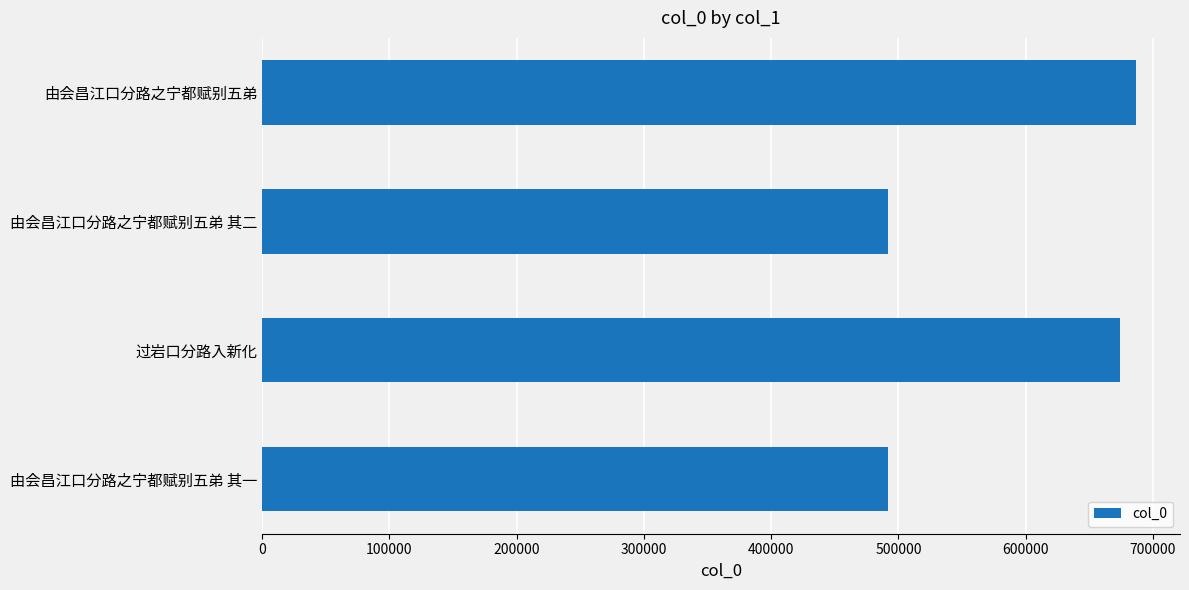

What is the minimum value shown in the chart?

492209